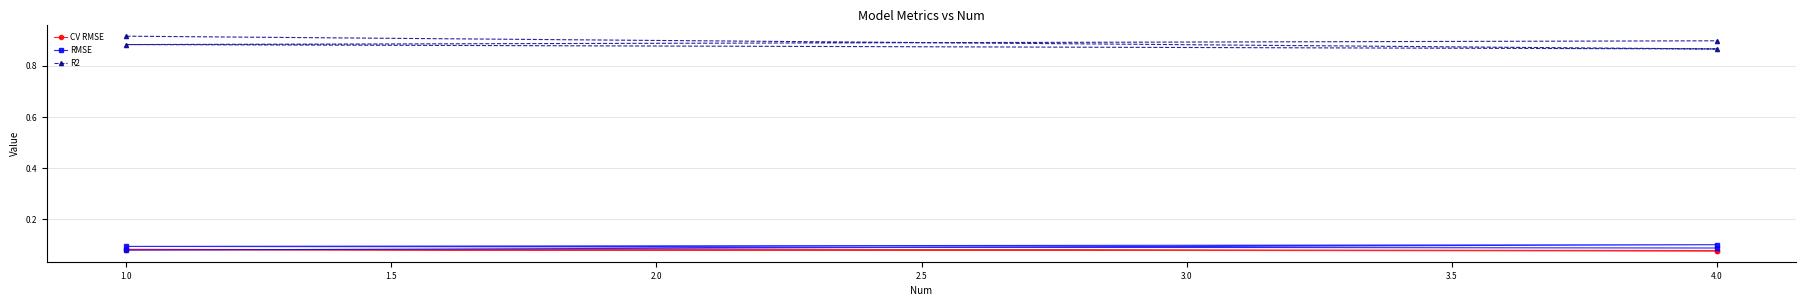

True or false: RMSE and R2 cross at least once.

False